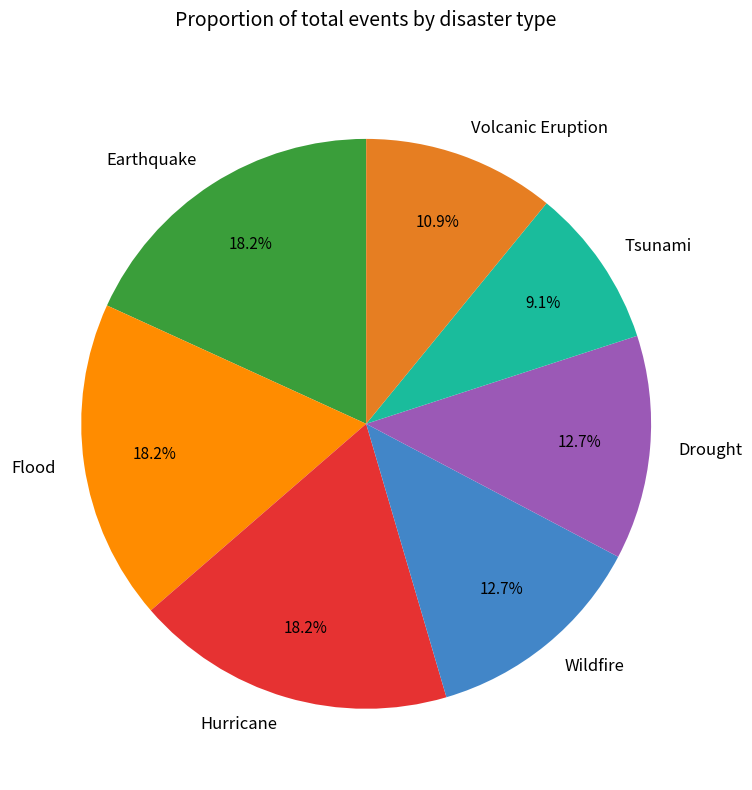

Which slice is the smallest?

Tsunami